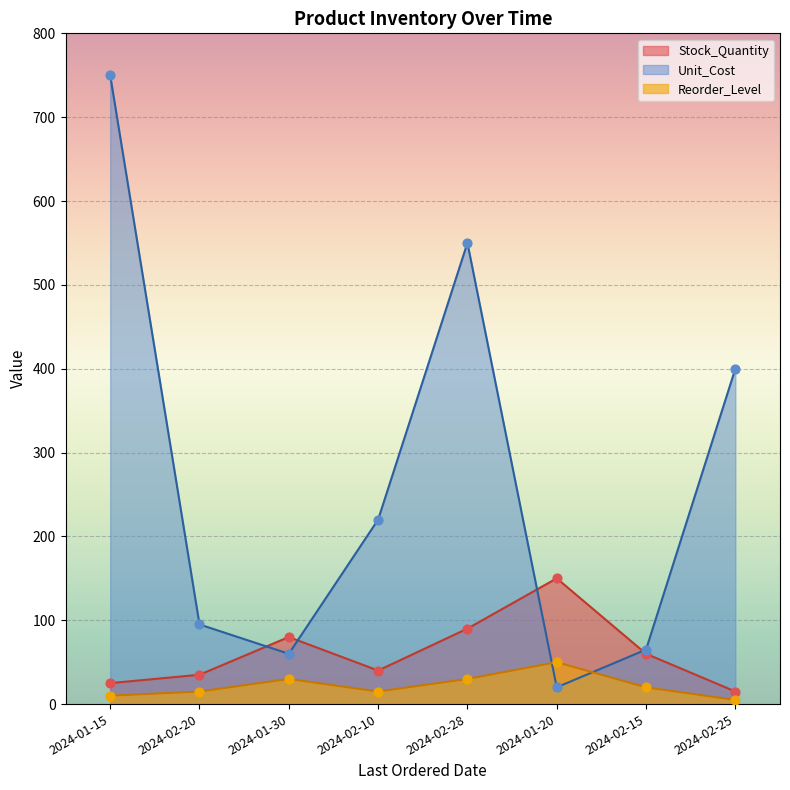

Which series has the largest total across all categories?

Unit_Cost